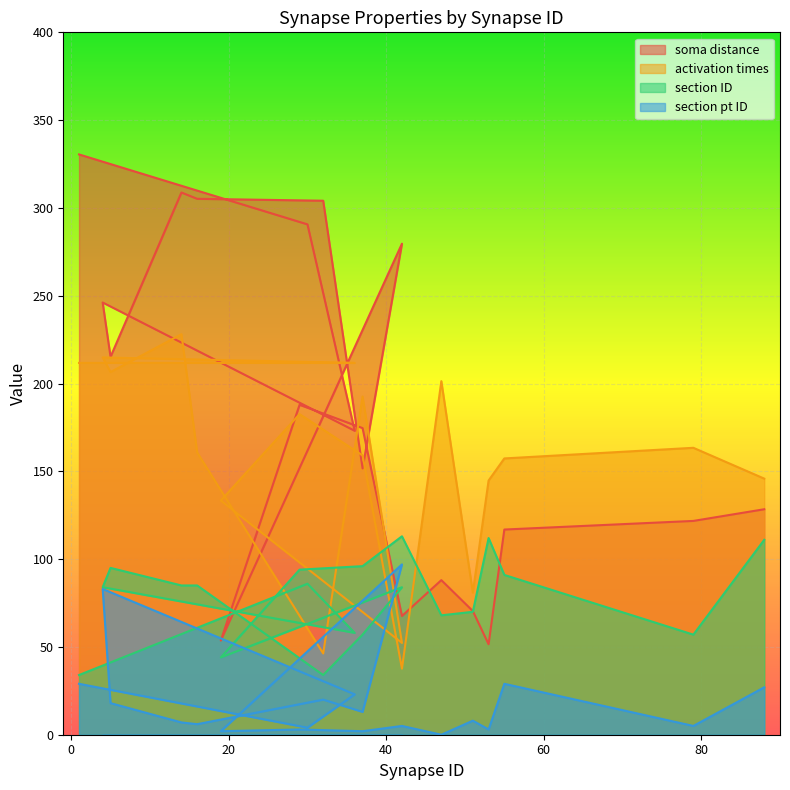

What is the approximate value of section ID at 88?

111.0